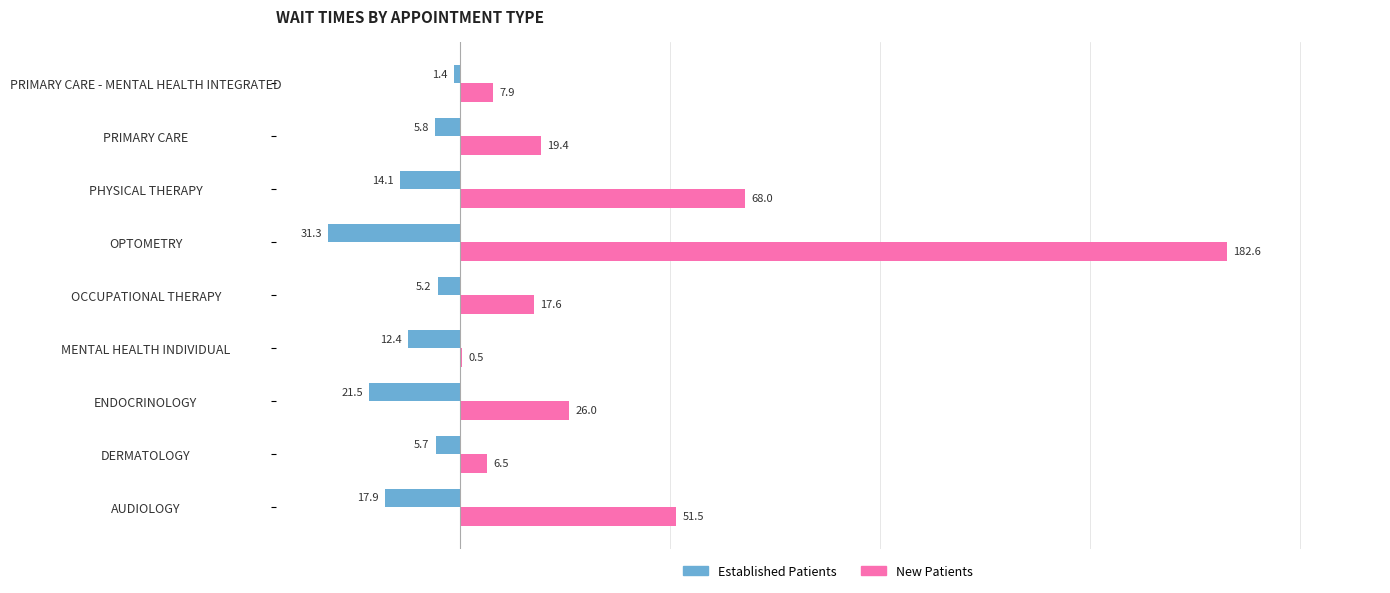

Is the value of New Patients at ENDOCRINOLOGY greater than the value of Established Patients at DERMATOLOGY?

Yes